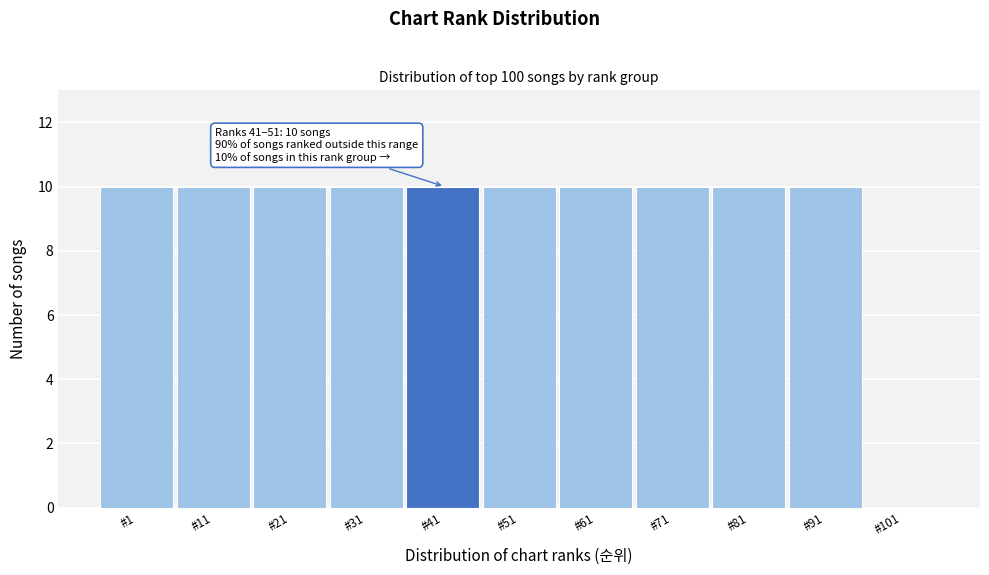

Reading left to right, extract all data points from this chart.

#1=10	#11=10	#21=10	#31=10	#41=10	#51=10	#61=10	#71=10	#81=10	#91=10	#101=0